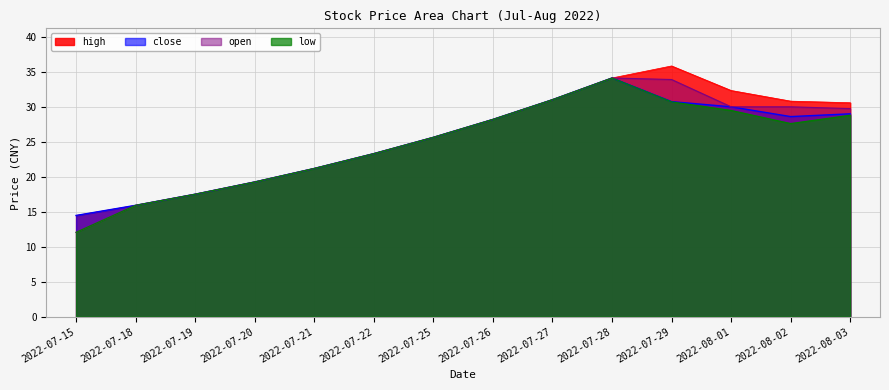

Which series has the largest total across all categories?

high